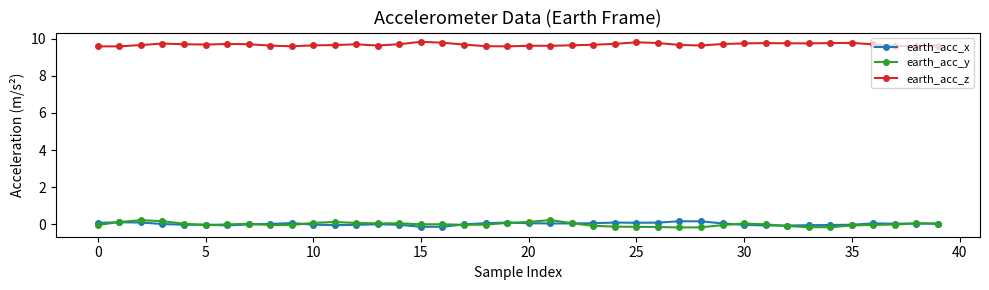

Which series has the largest range (max minus min)?

earth_acc_y